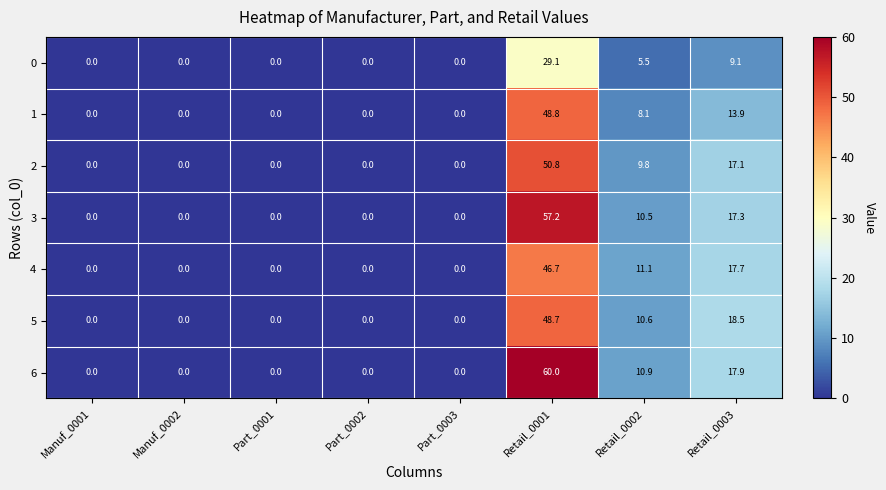

What is the difference between the highest and lowest values at Retail_0001?

30.9